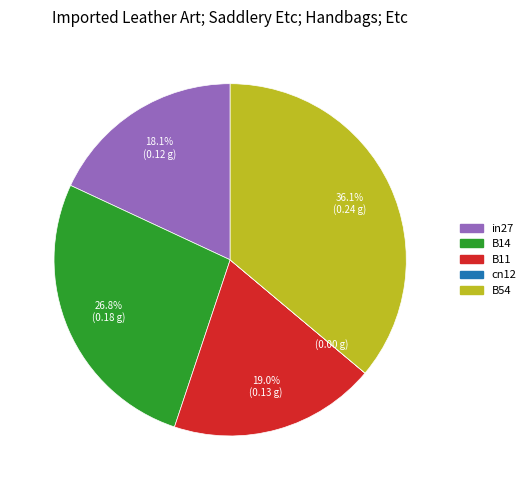

Between B14 and B11, which is larger?

B14